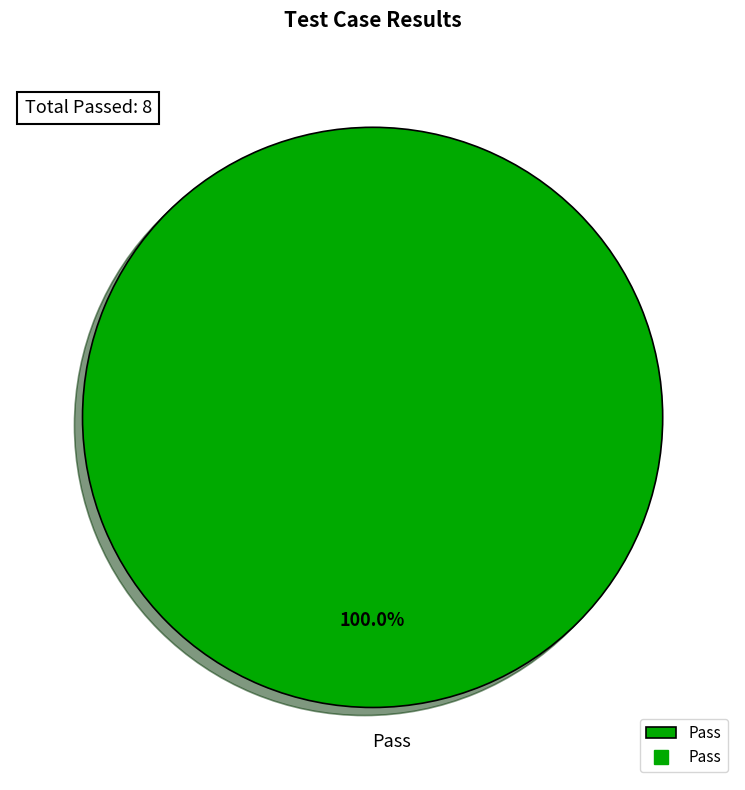

Which slice represents more than half of the pie?

Pass